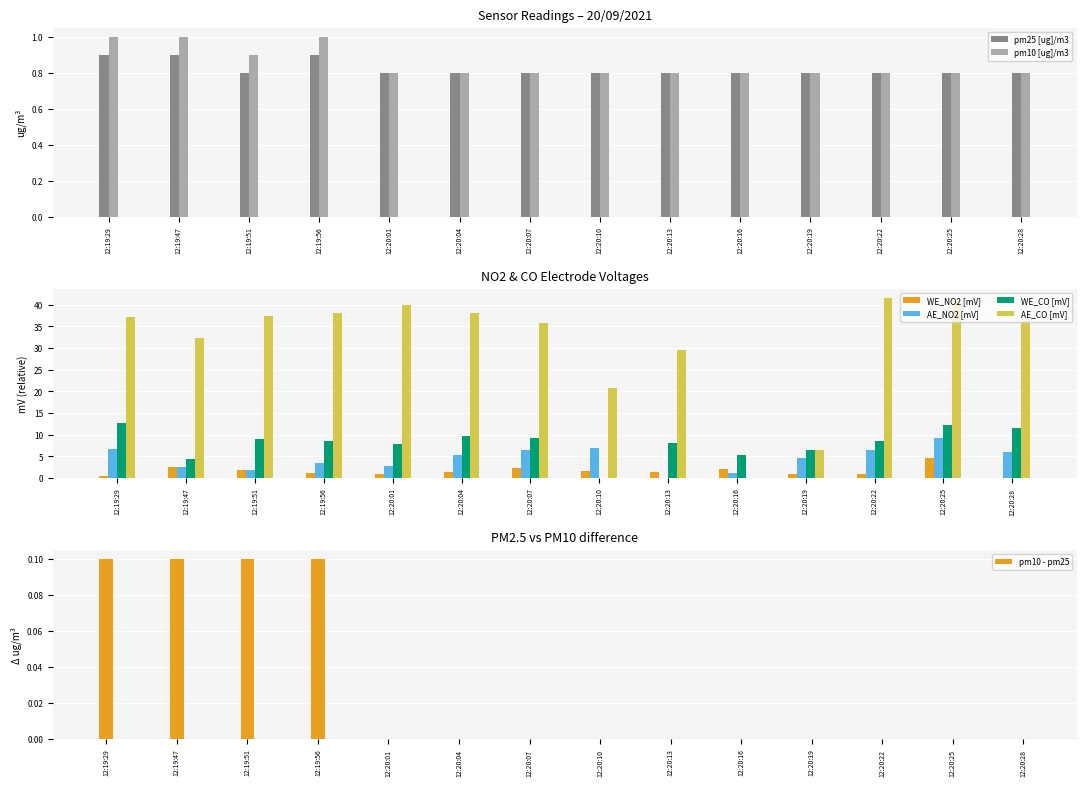

What value does the WE_CO [mV] series have at 12:20:04?

9.7